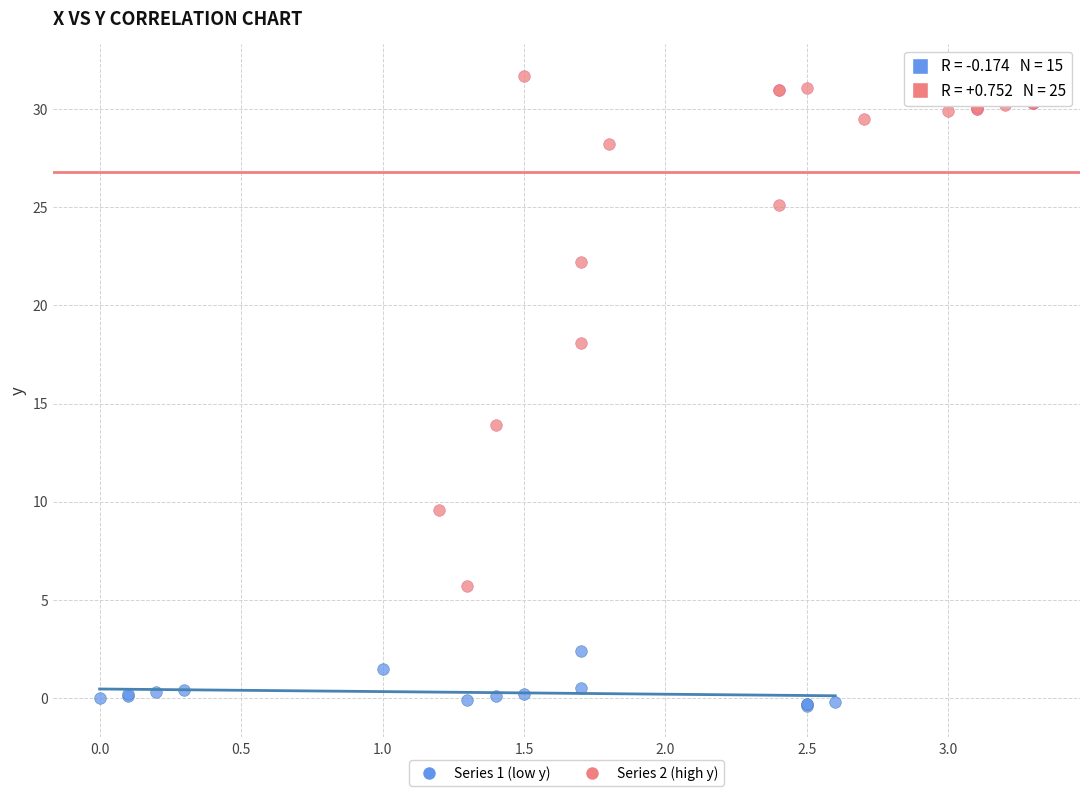

Which series has the widest spread of Y values?

Series 2 (high y)